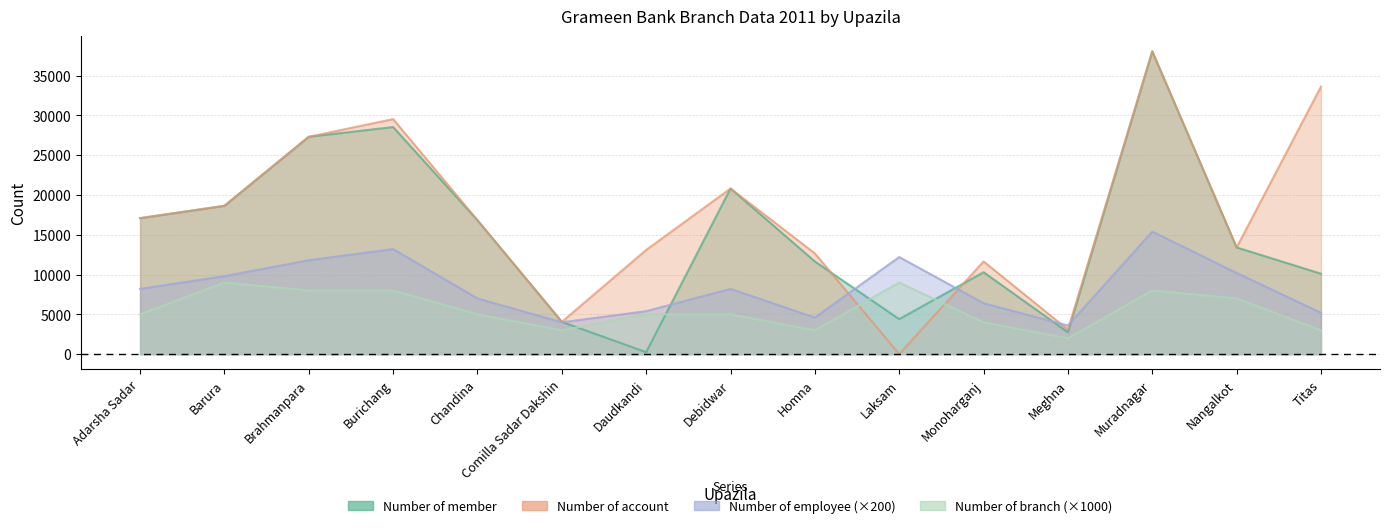

True or false: Number of member has a value of 2750 at Meghna.

True